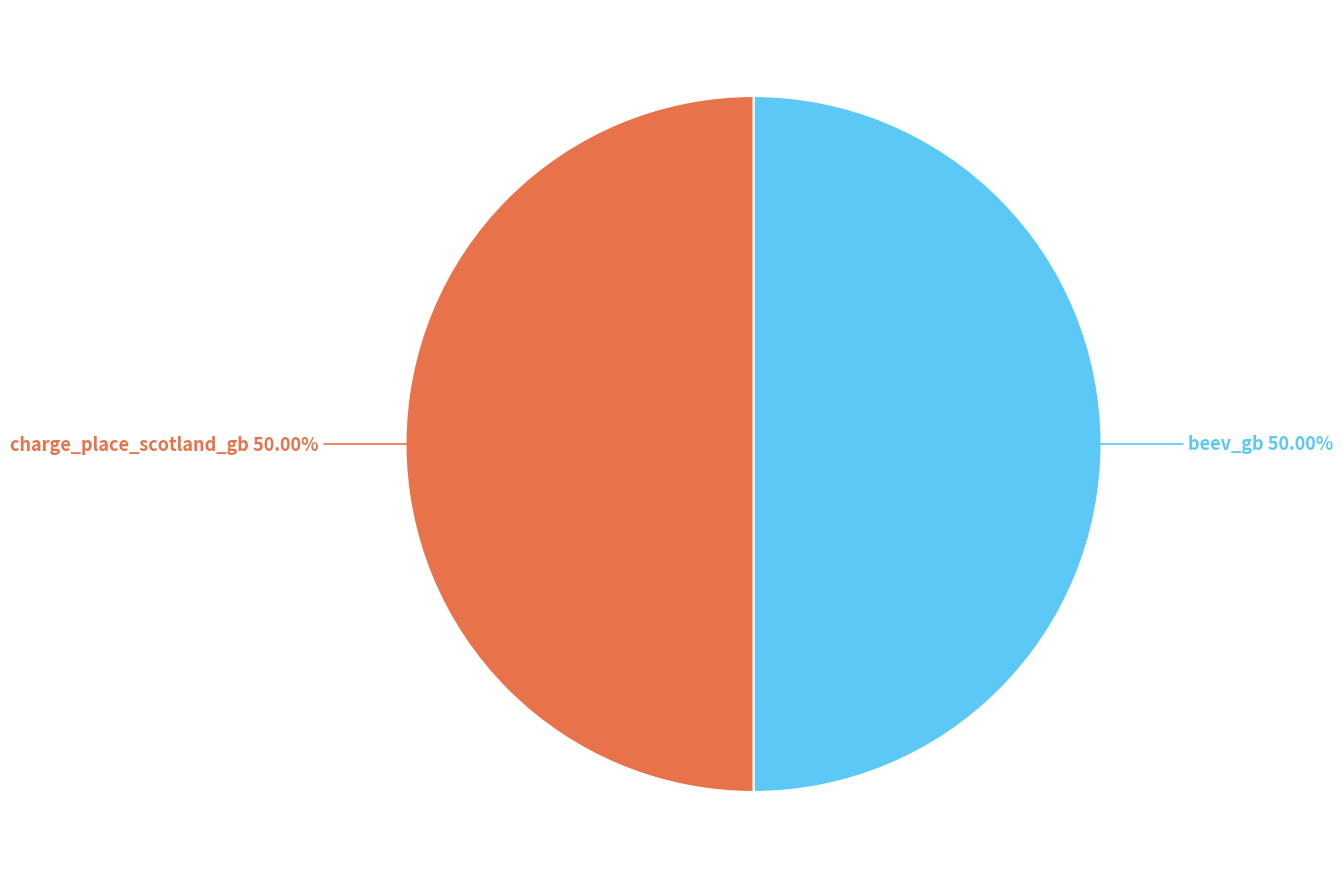

What percentage is the beev_gb slice, to the nearest percent?

50%